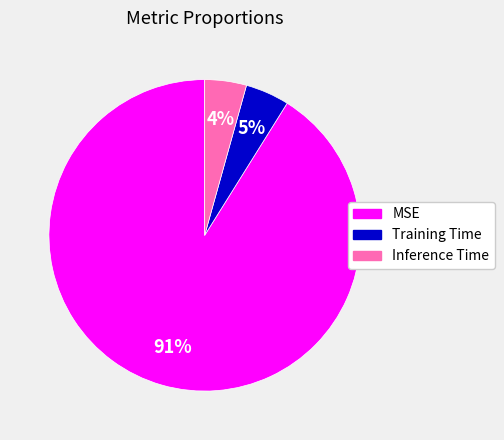

Which category has the biggest portion of the pie?

MSE